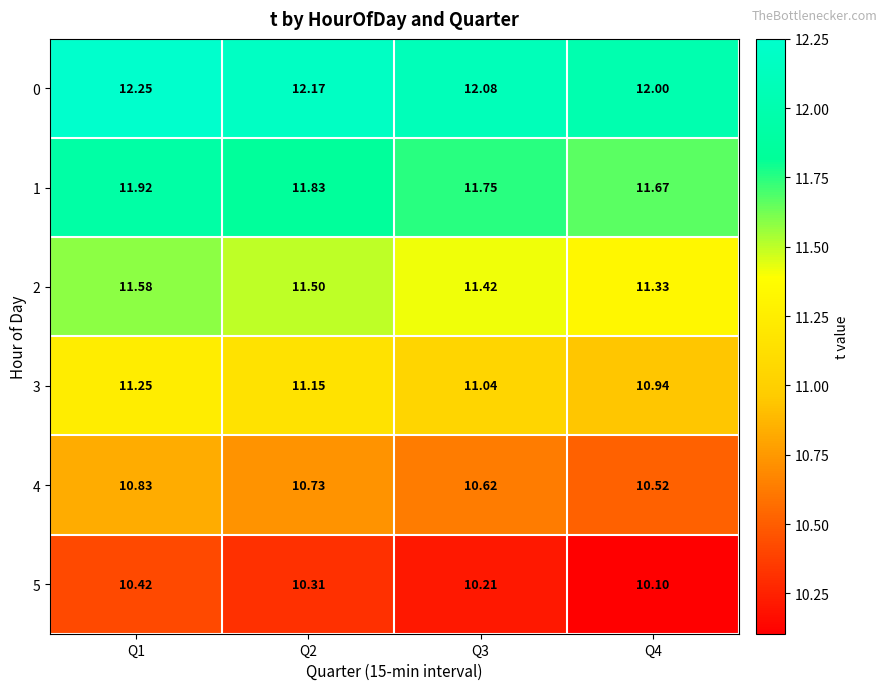

Is the value of 2 at Q2 greater than the value of 3 at Q1?

Yes